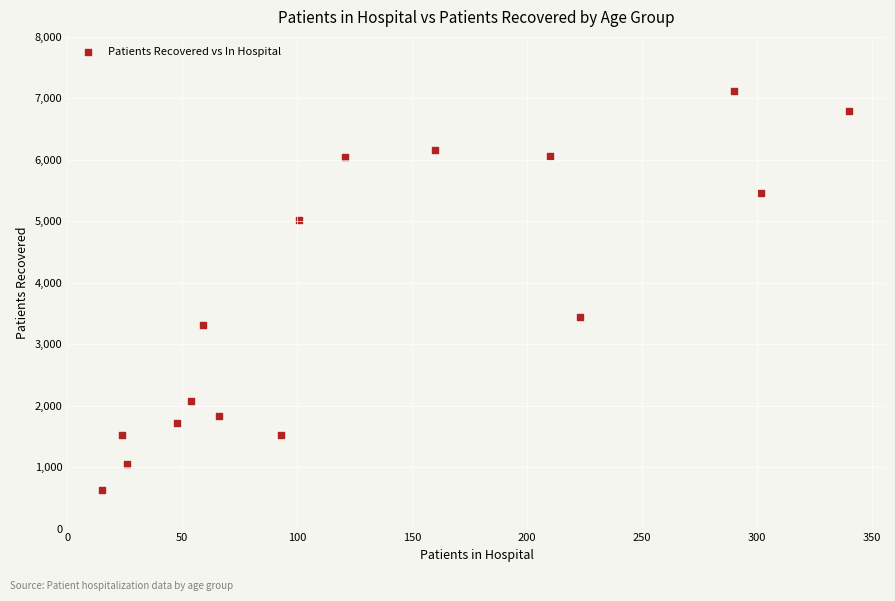

What Y value in the scatter plot is closest to 3869?

3436